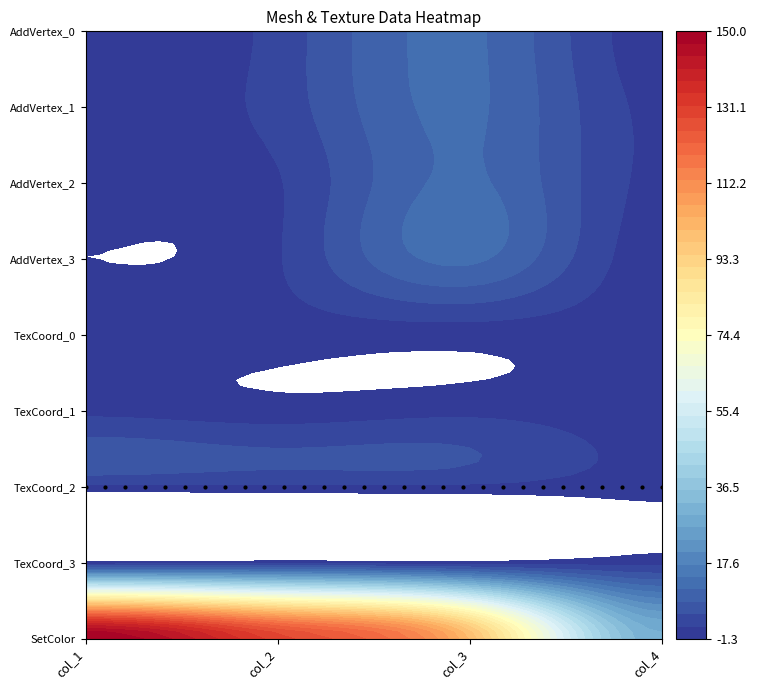

What is the sum of the AddVertex_row2 values at 0 and 1?

23.3